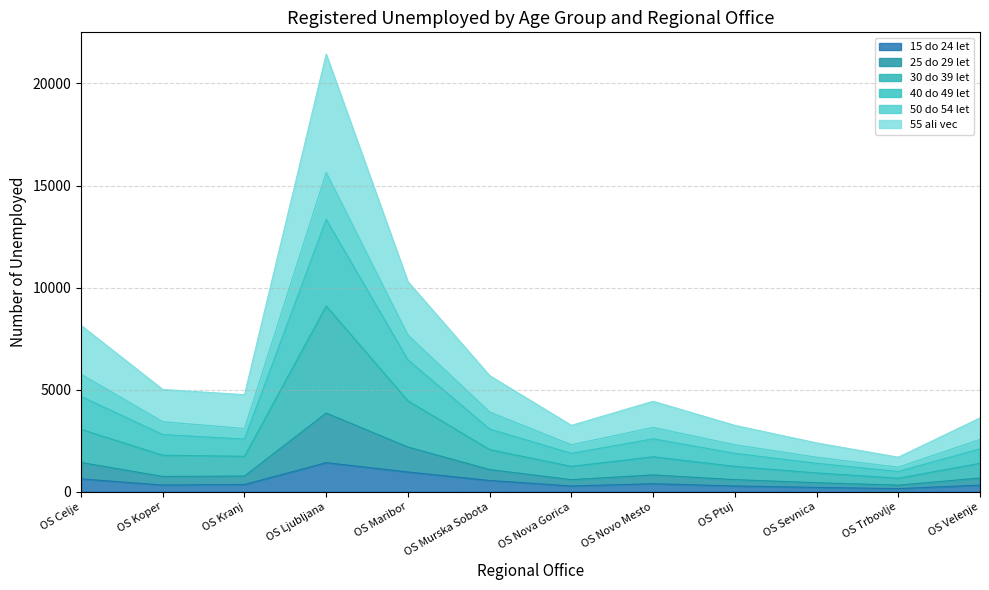

At which category is the sum across all series the highest?

OS Ljubljana